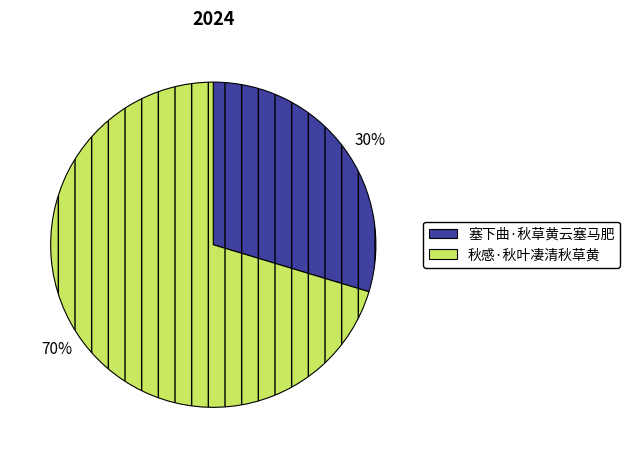

Is it true that 塞下曲·秋草黄云塞马肥 is 21% of the pie?

False